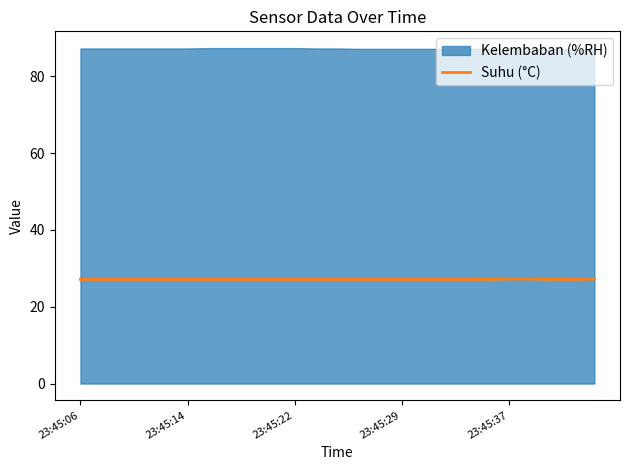

Is it true that Suhu (°C) equals 27.1 at 23:45:14?

True